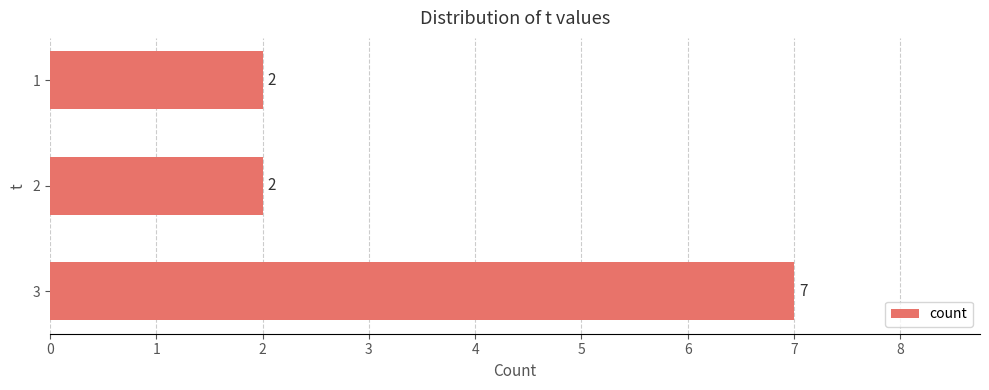

Reading bottom to top, extract all data points from this chart.

7	2	2